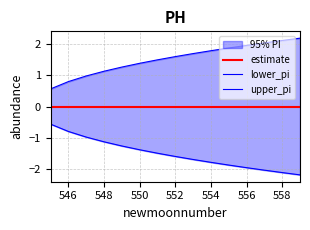

Reading left to right, list all the values displayed in this chart.

estimate: 0.0	0.0	0.0	0.0	0.0	0.0	0.0	0.0	0.0	0.0	0.0	0.0	0.0	0.0	0.0
lower_pi: -0.6	-0.8	-1.0	-1.1	-1.3	-1.4	-1.5	-1.6	-1.7	-1.8	-1.9	-2.0	-2.0	-2.1	-2.2
upper_pi: 0.6	0.8	1.0	1.1	1.3	1.4	1.5	1.6	1.7	1.8	1.9	2.0	2.0	2.1	2.2